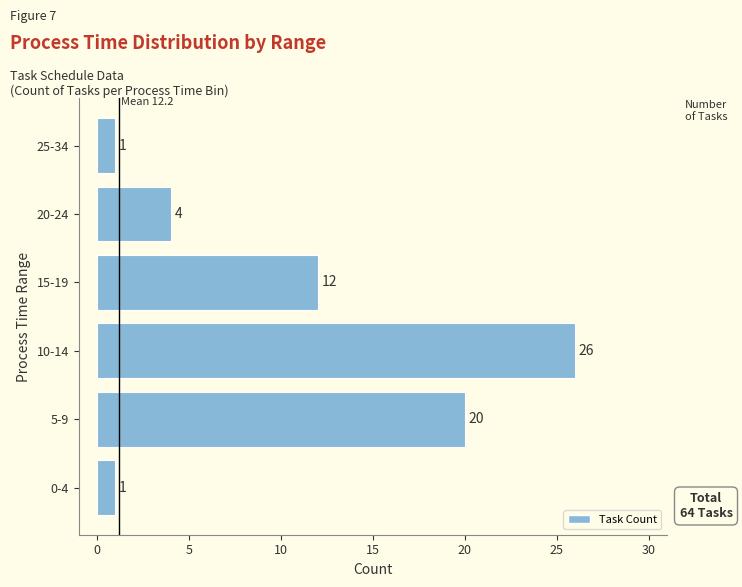

How many bars are there in total?

6